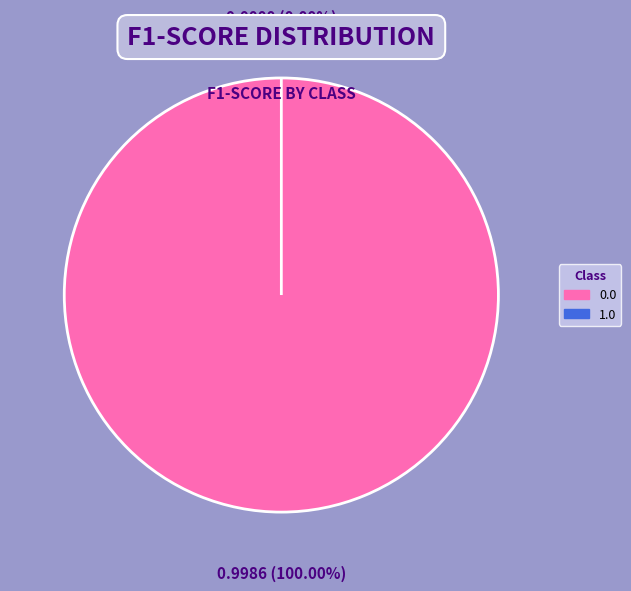

Count the number of slices in the pie.

2